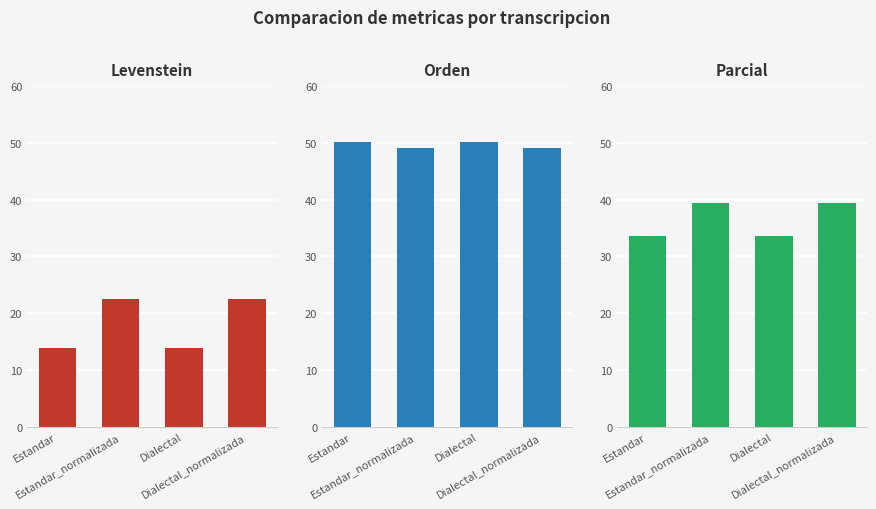

Reading left to right, extract all data points from this chart.

Levenstein: 13.8	22.5	13.8	22.5
Orden: 50.2	49.0	50.2	49.0
Parcial: 33.6	39.4	33.6	39.4